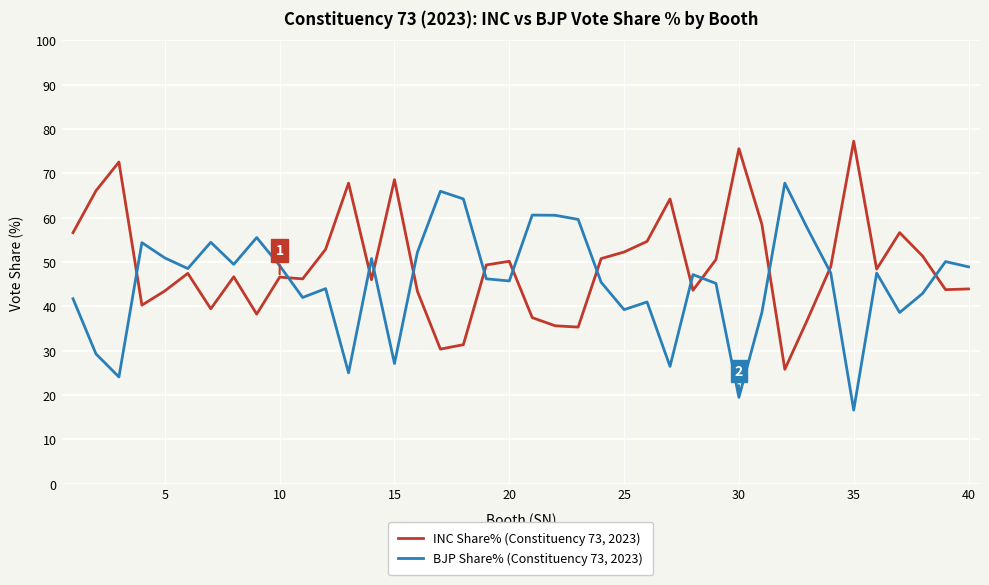

List the series in order of their peak value, lowest first.

BJP Share% (Constituency 73, 2023), INC Share% (Constituency 73, 2023)